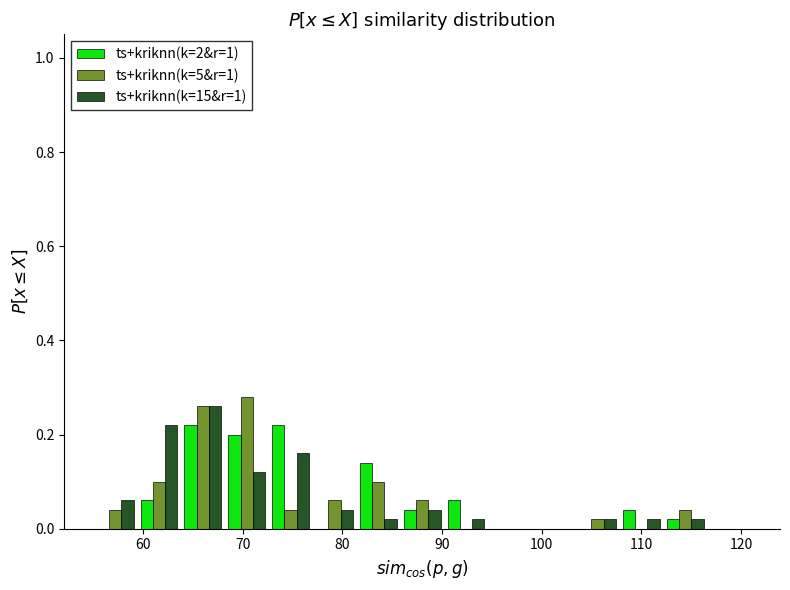

In the ts+kriknn(k=15&r=1) series, which range on the x-axis has the tallest bar?

63.8 to 68.2